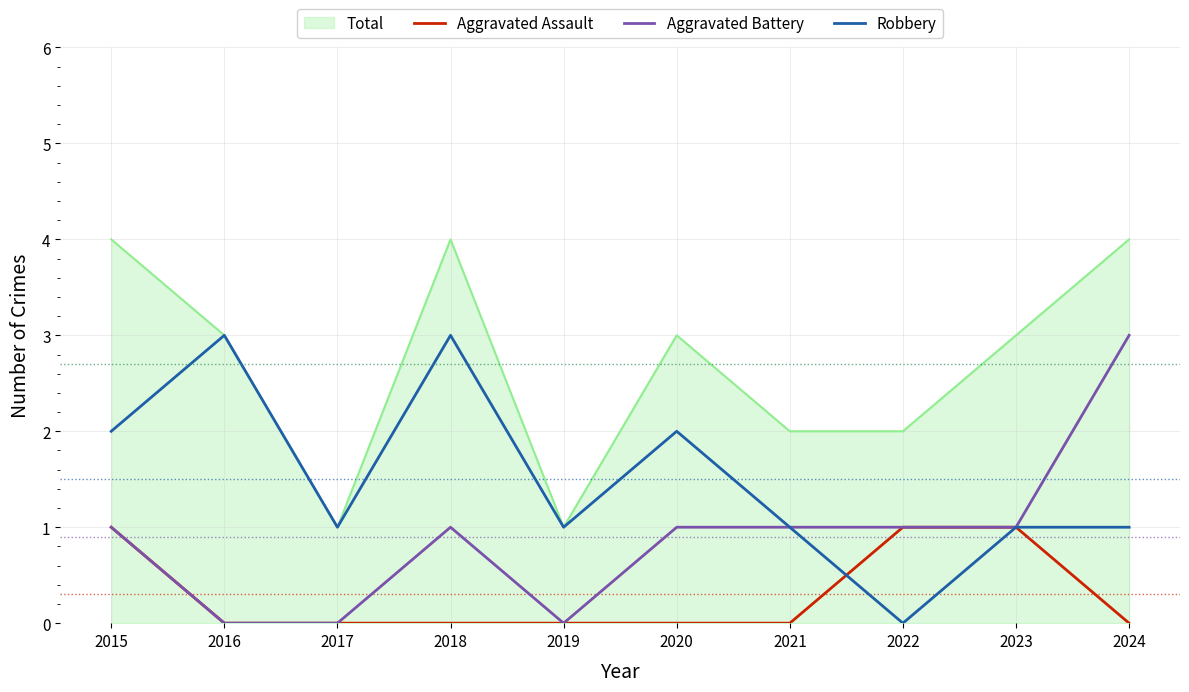

Rank the series by their average value, from lowest to highest.

Aggravated Assault, Aggravated Battery, Robbery, Total